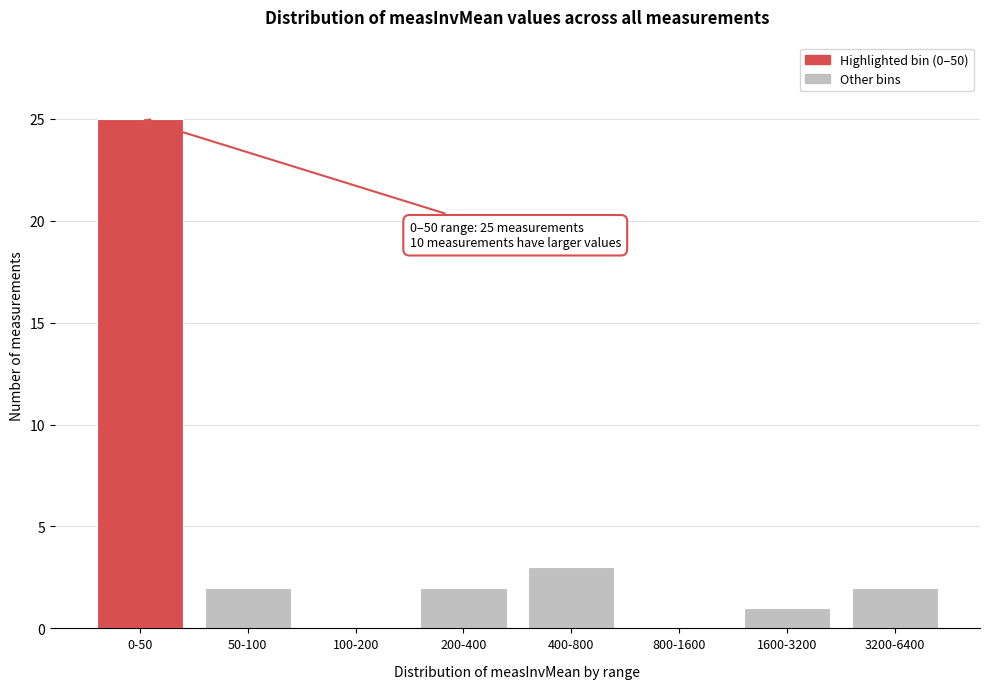

Reading left to right, extract all data points from this chart.

0-50=25	50-100=2	100-200=0	200-400=2	400-800=3	800-1600=0	1600-3200=1	3200-6400=2